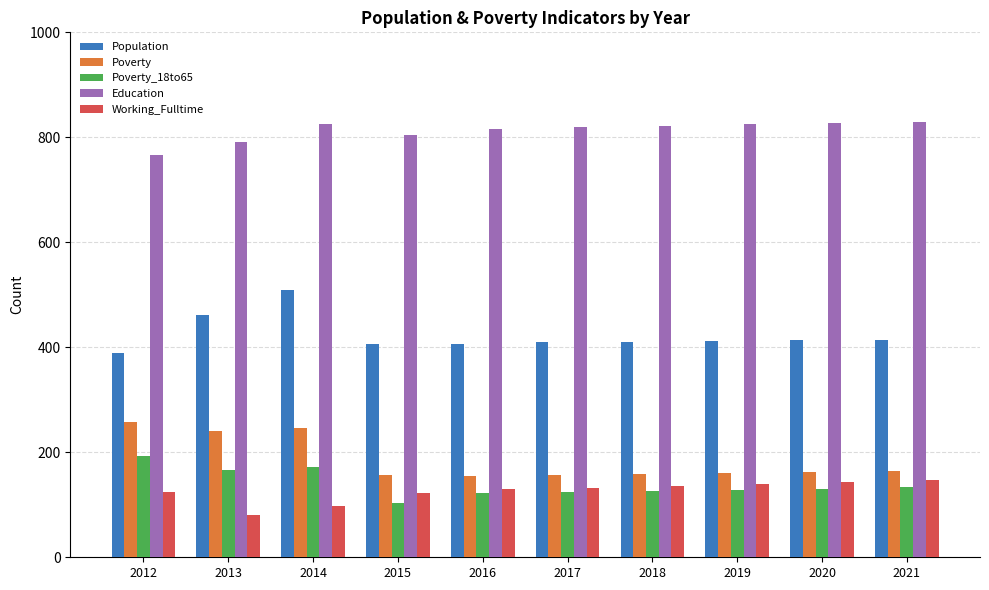

Is it true that Poverty_18to65 equals 31 at 2018?

False